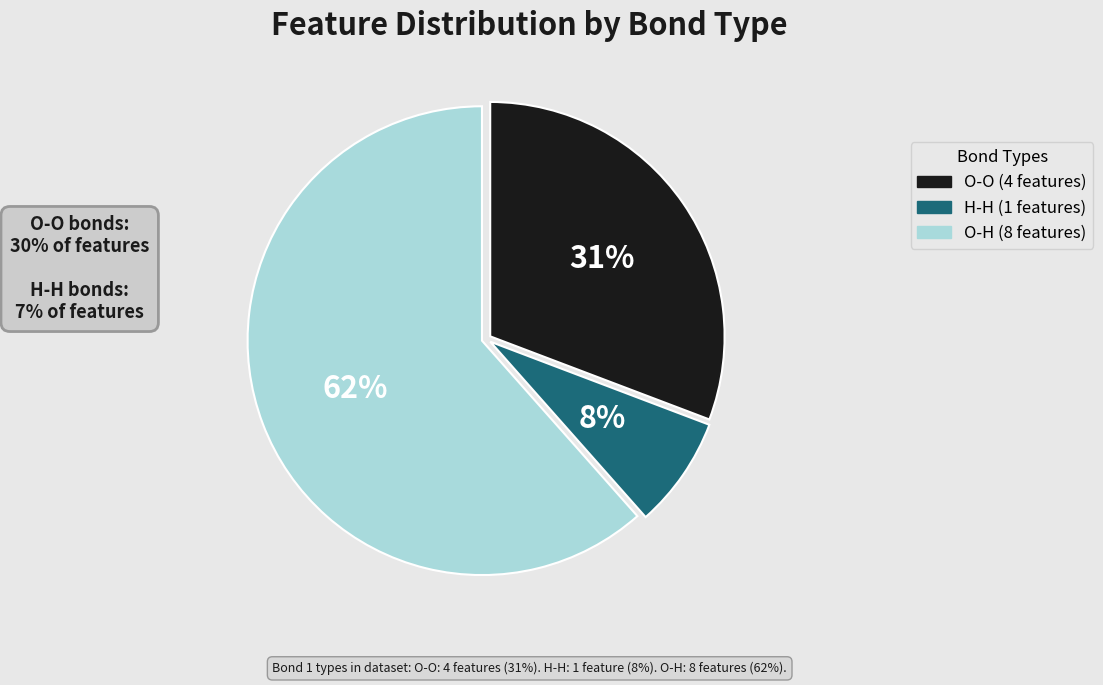

To the nearest percent, what is the combined percentage of O-H and O-O?

92%